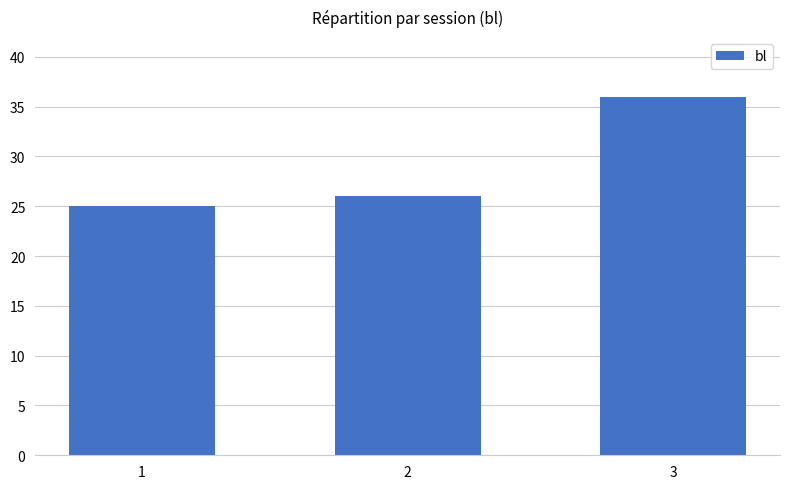

How many values are below 26?

1